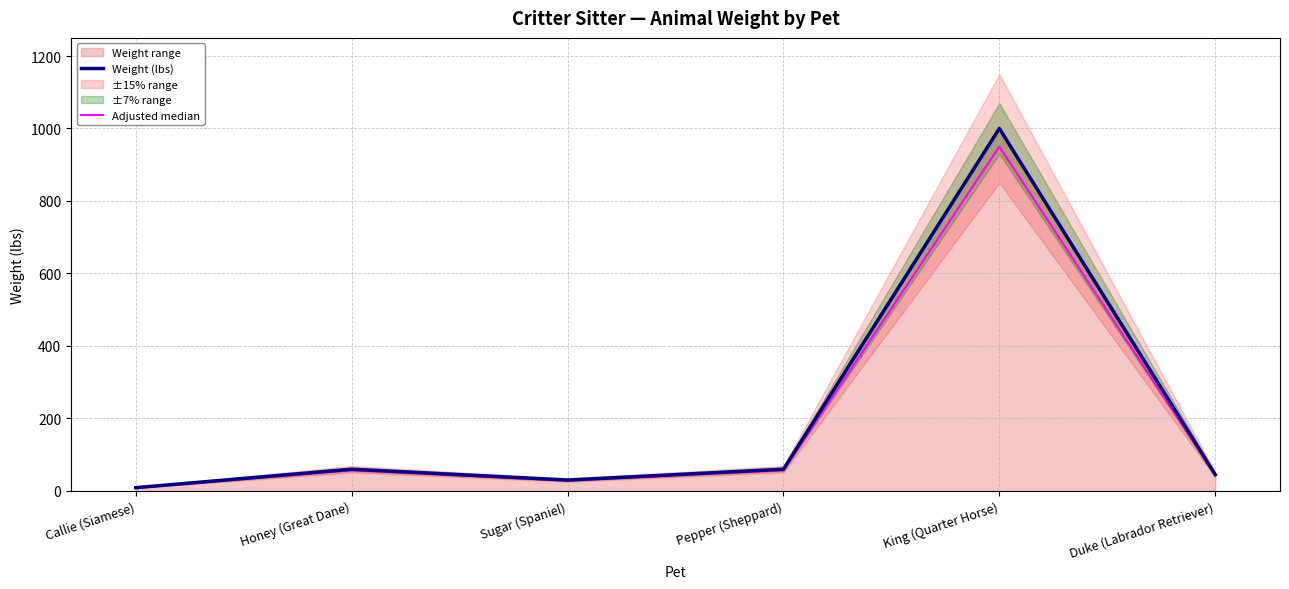

Reading left to right, what are all the values shown in this chart?

Weight (lbs): Callie (Siamese)=9.0	Honey (Great Dane)=60.0	Sugar (Spaniel)=30.0	Pepper (Sheppard)=60.0	King (Quarter Horse)=1000.0	Duke (Labrador Retriever)=45.0
Adjusted median: Callie (Siamese)=8.5	Honey (Great Dane)=57.0	Sugar (Spaniel)=28.5	Pepper (Sheppard)=57.0	King (Quarter Horse)=950.0	Duke (Labrador Retriever)=42.8